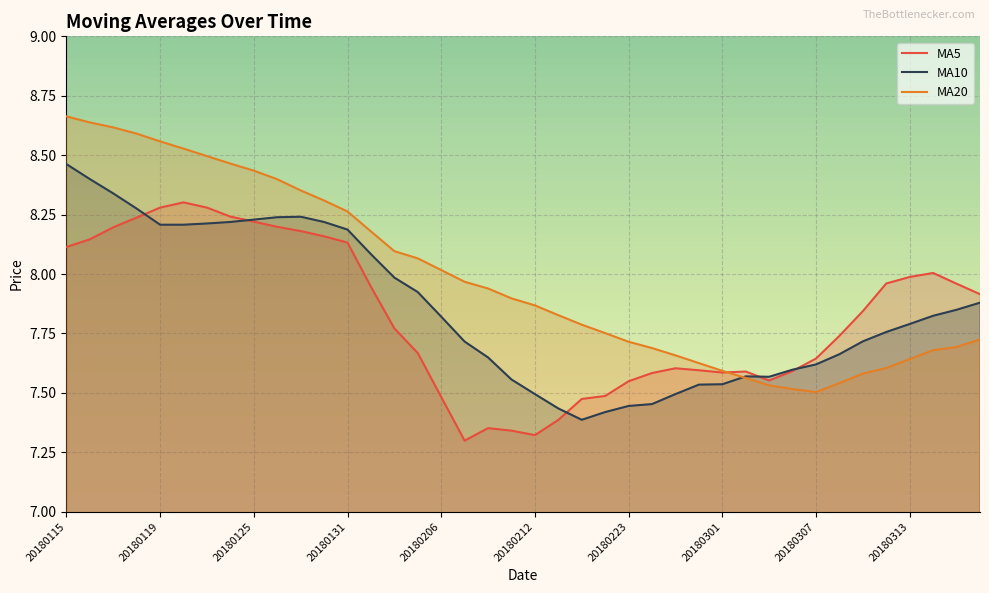

At how many categories does at least one series exceed 8?

18